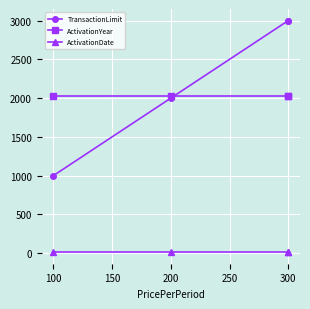

Is it true that TransactionLimit equals 4968 at 300?

False